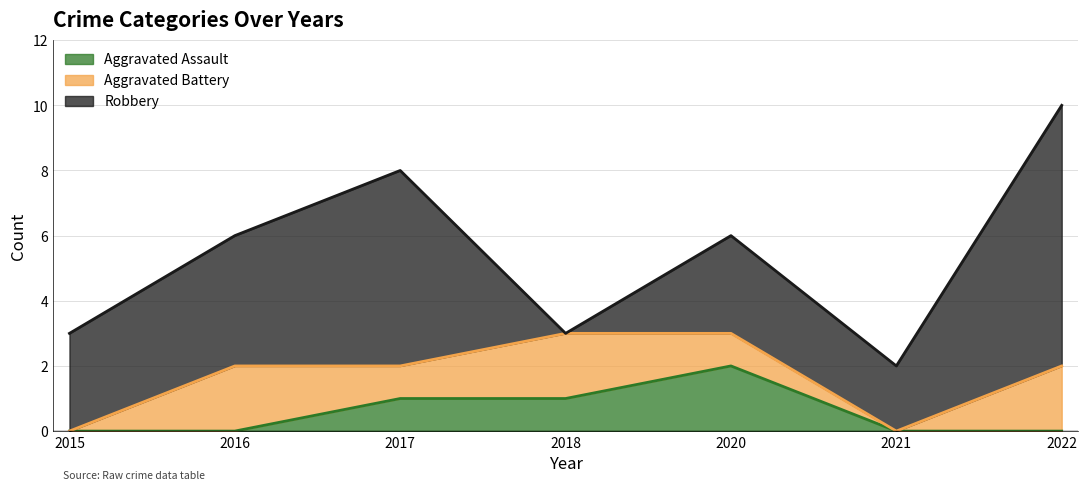

The Aggravated Battery series shows 0 at 2022. True or false?

False